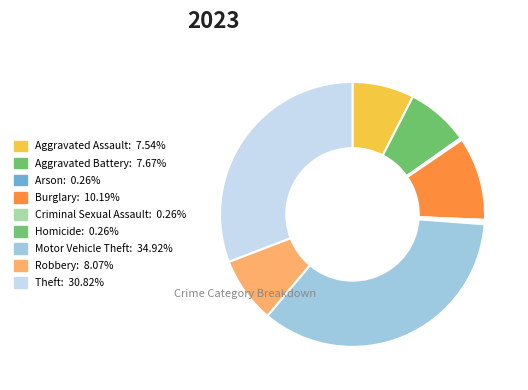

What percentage is NOT represented by Aggravated Battery?

92.3%